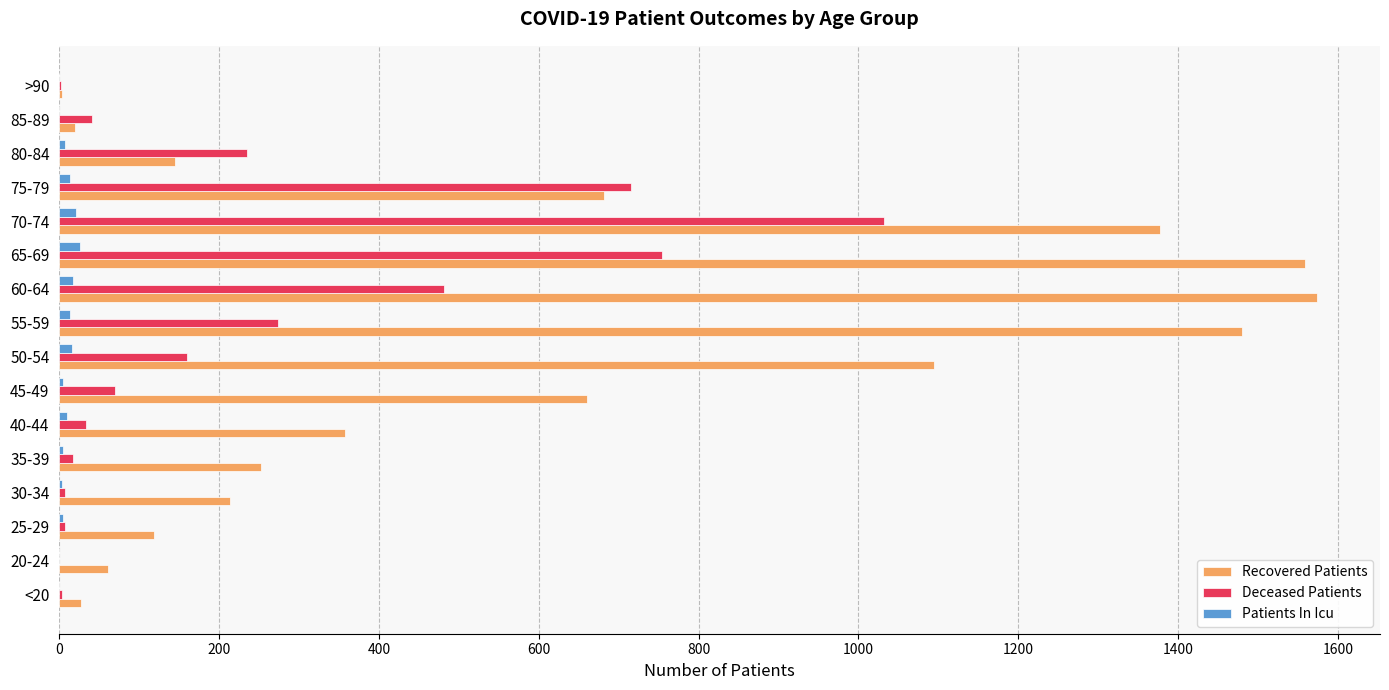

What is the average value of the Deceased Patients series?

240